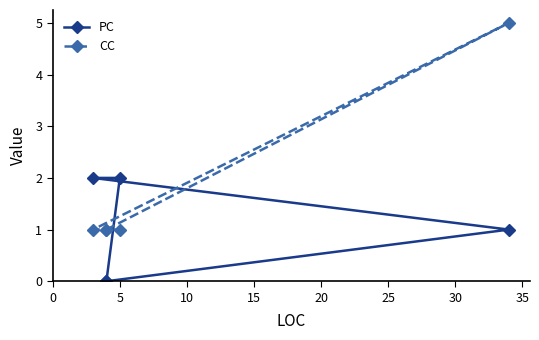

Is the value of CC at 0 greater than the value of PC at 20?

Yes